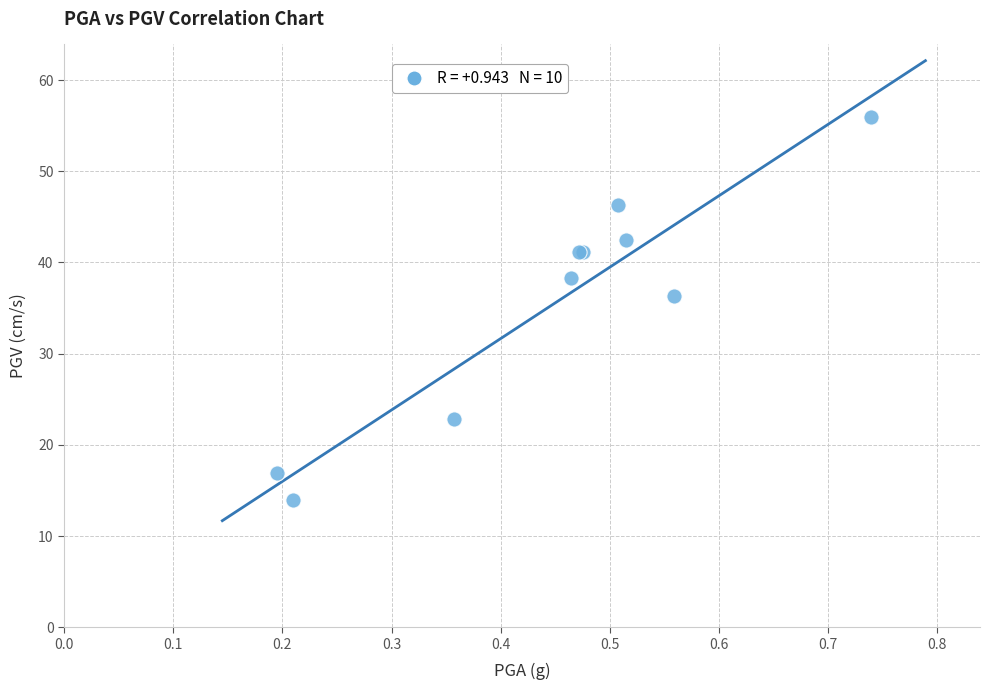

What Y value in the scatter plot is closest to 34?

36.3